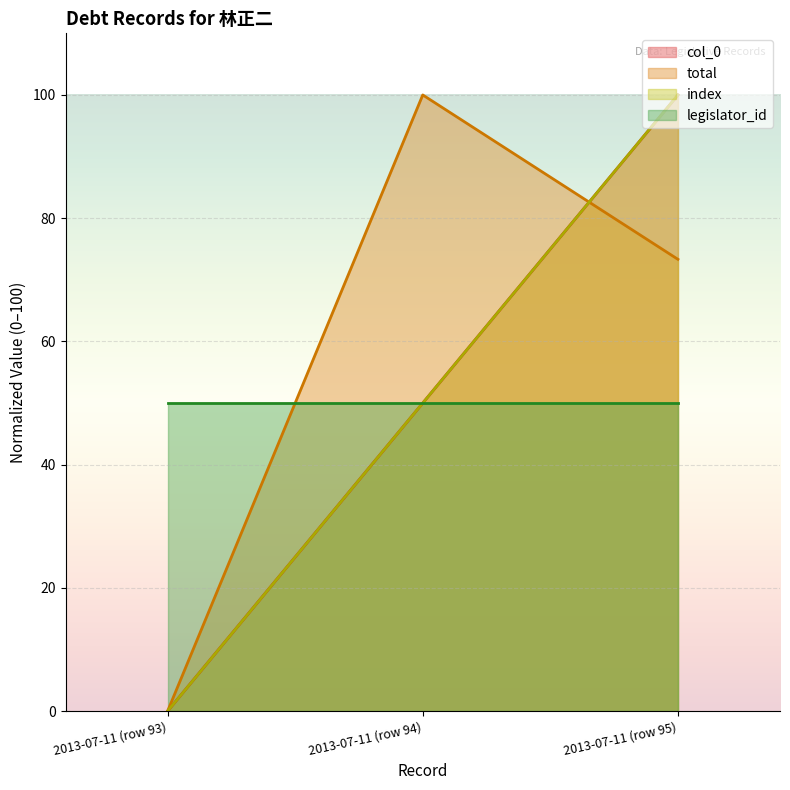

What is the value of the total point at the 3rd from the left?

73.3